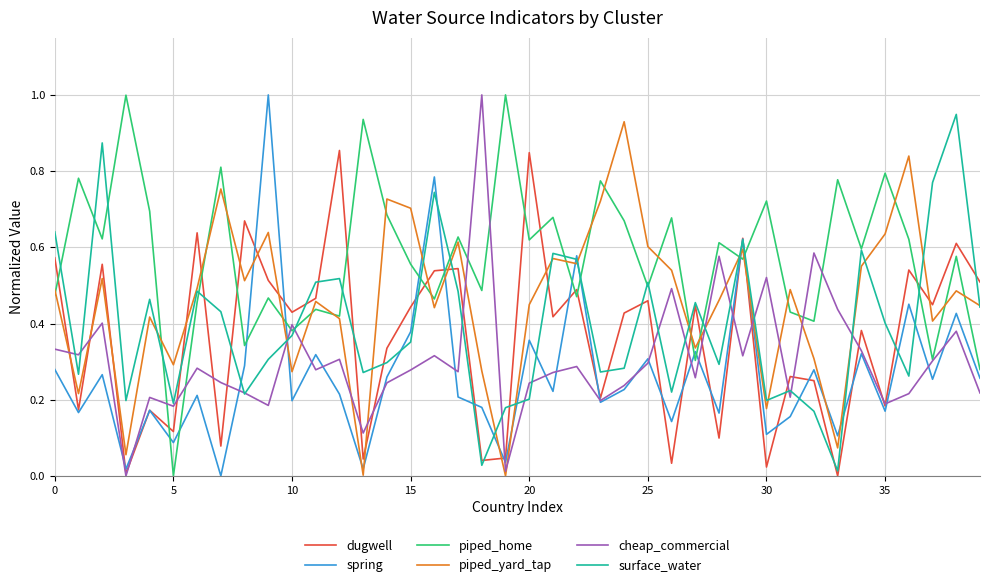

Does the chart have visible grid lines?

Yes